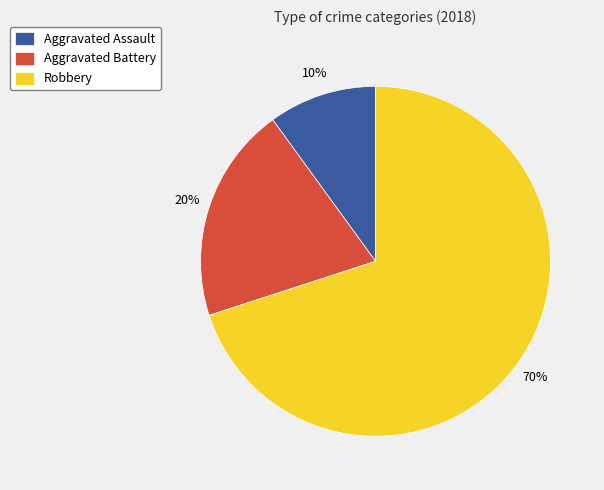

To the nearest percent, what is the difference between the Robbery and Aggravated Battery slice percentages?

50%